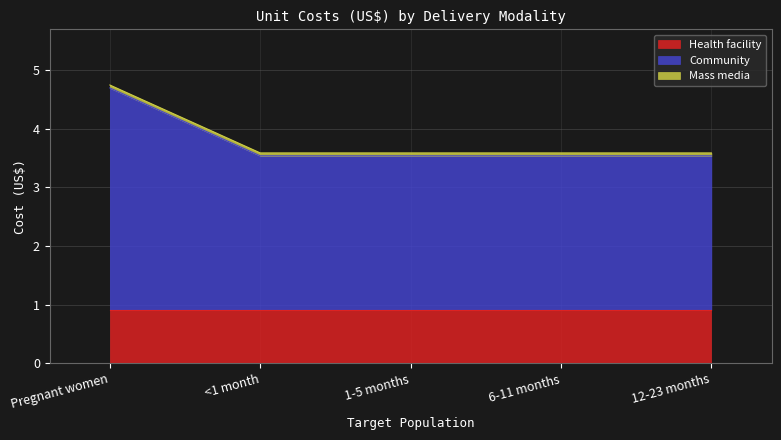

List the labels in order of Community value, largest first.

Pregnant women, <1 month, 1-5 months, 6-11 months, 12-23 months